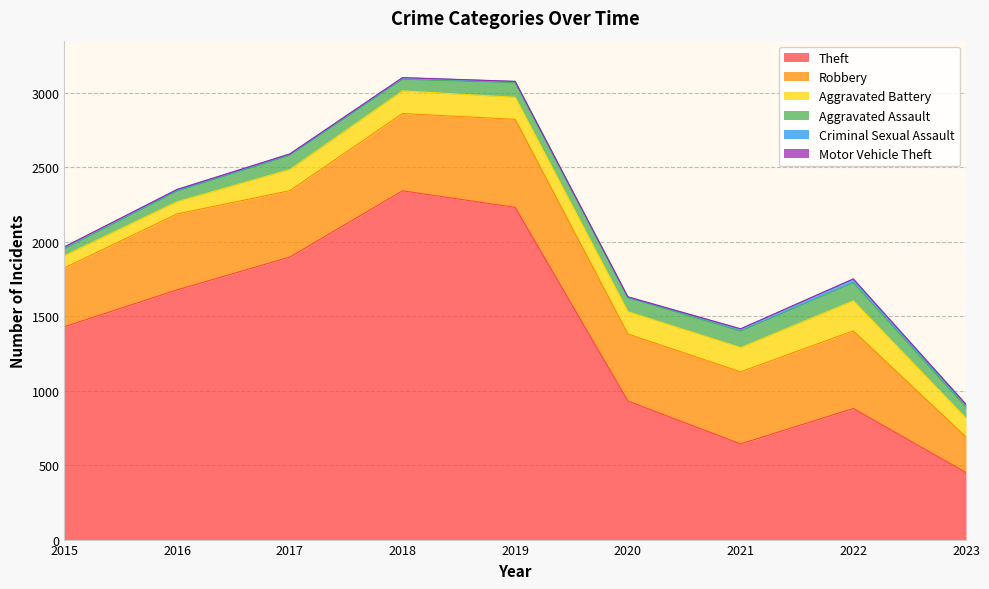

Reading left to right, extract all data points from this chart.

Theft: 2015=1429	2016=1676	2017=1896	2018=2341	2019=2230	2020=930	2021=642	2022=880	2023=450
Robbery: 2015=395	2016=510	2017=446	2018=519	2019=591	2020=450	2021=484	2022=521	2023=239
Aggravated Battery: 2015=82	2016=82	2017=142	2018=152	2019=148	2020=150	2021=163	2022=202	2023=126
Aggravated Assault: 2015=46	2016=71	2017=95	2018=77	2019=98	2020=94	2021=110	2022=121	2023=75
Criminal Sexual Assault: 2015=12	2016=8	2017=8	2018=11	2019=8	2020=3	2021=14	2022=24	2023=13
Motor Vehicle Theft: 2015=1	2016=4	2017=2	2018=1	2019=1	2020=3	2021=2	2022=2	2023=6